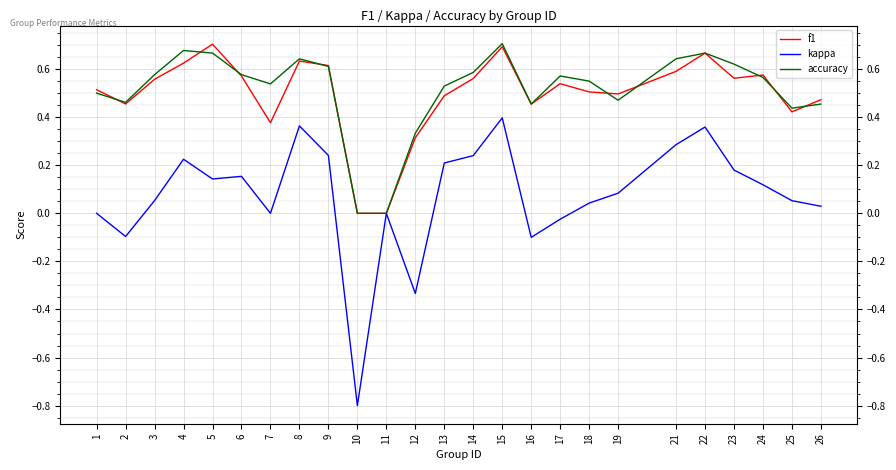

At which category is the sum across all series the highest?

15